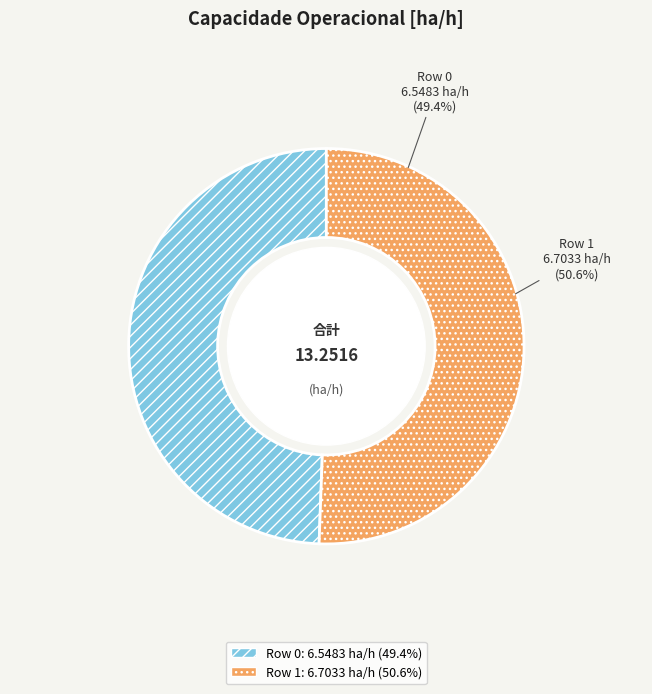

What portion of the pie excludes Row 0?

50.6%